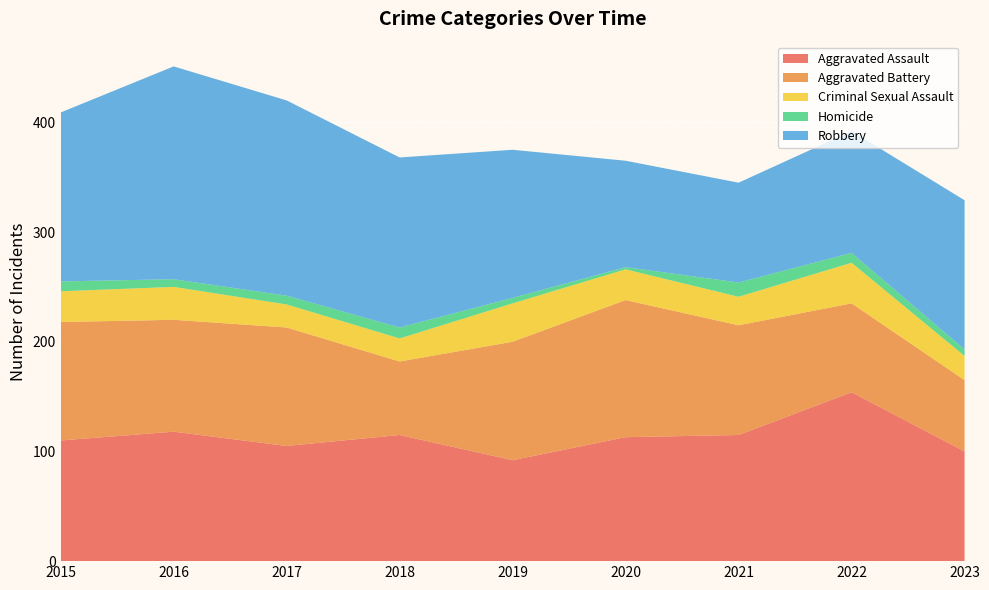

Reading right to left, transcribe all the data shown in this chart.

Aggravated Assault: 100	154	115	113	92	115	105	118	110
Aggravated Battery: 65	81	100	125	108	67	108	102	108
Criminal Sexual Assault: 22	37	26	28	35	21	21	30	28
Homicide: 6	9	13	2	5	10	8	7	9
Robbery: 136	111	91	97	135	155	178	194	154